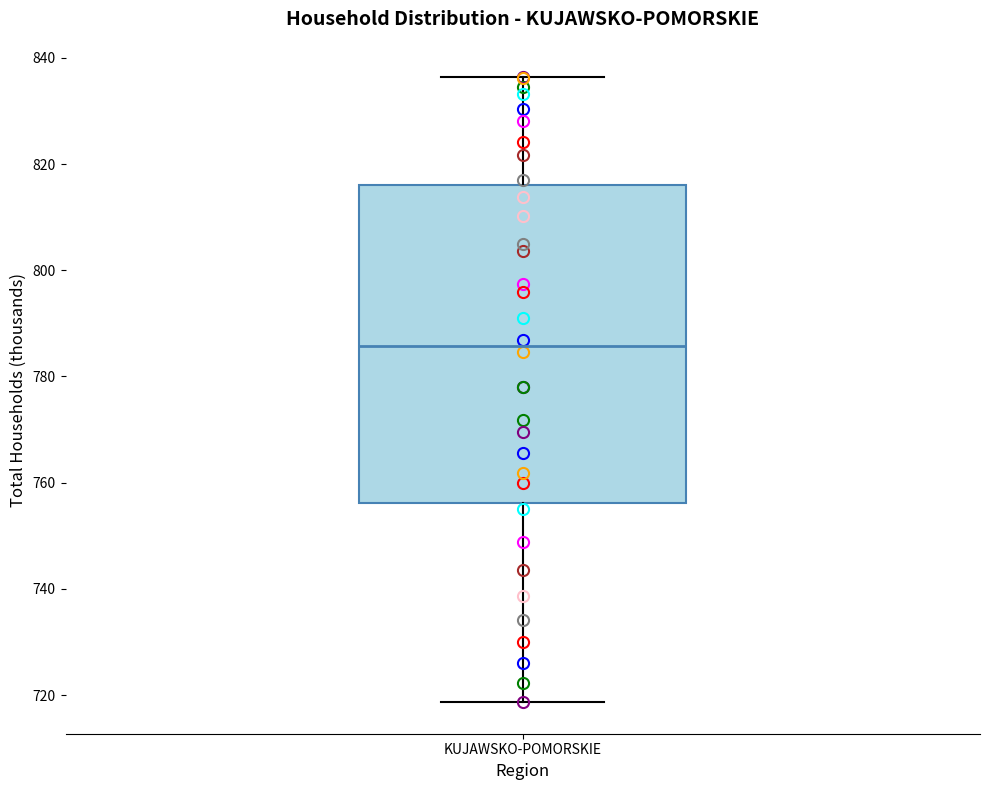

Read this box plot against the y-axis: the position of the median line, the range covered by the box, and the ends of both whiskers. The values are not printed on the chart, so give them approximately, as read against the axis.

median 786, box 756 to 816, whiskers 718 to 836